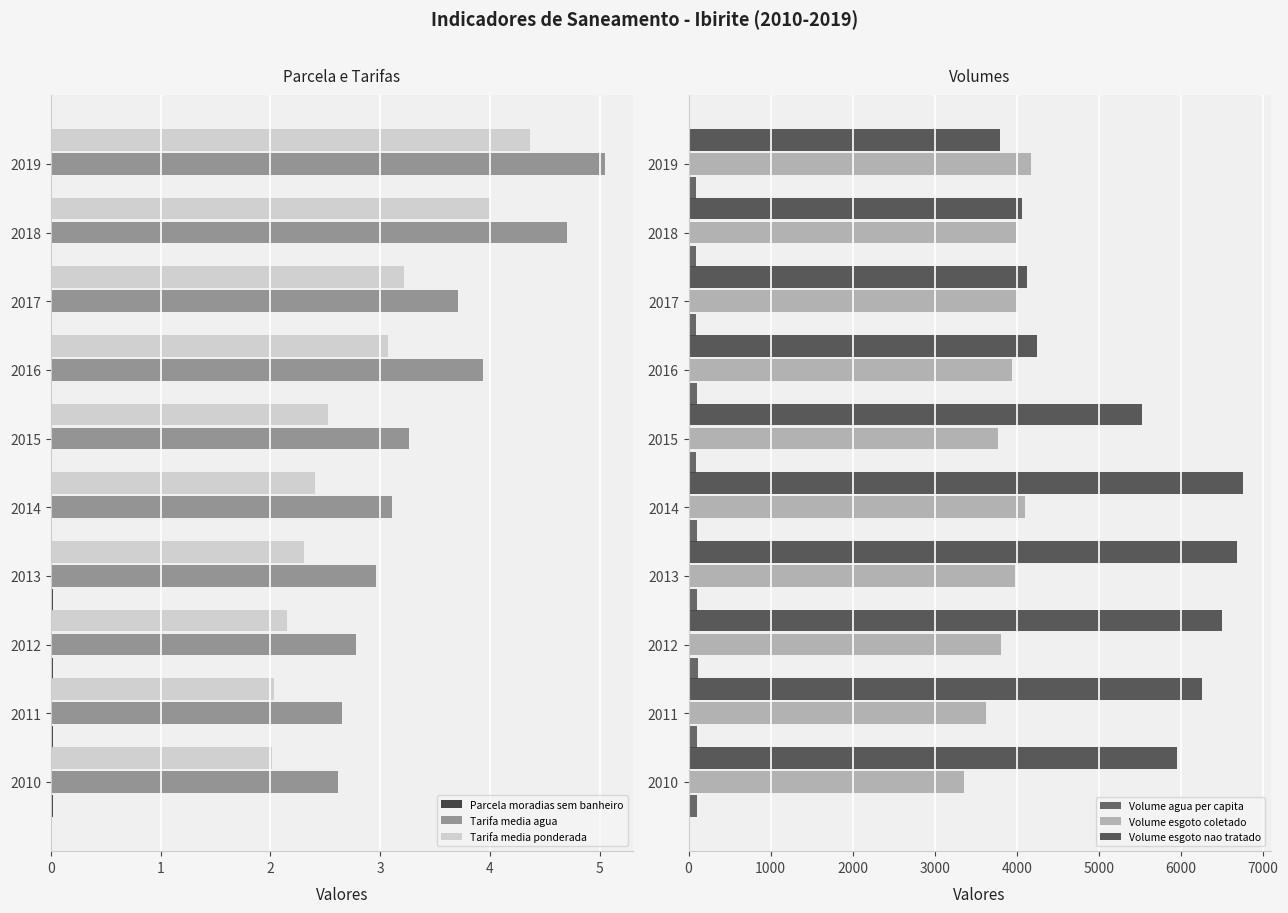

The Tarifa media agua series shows 3.9 at 2016. True or false?

True